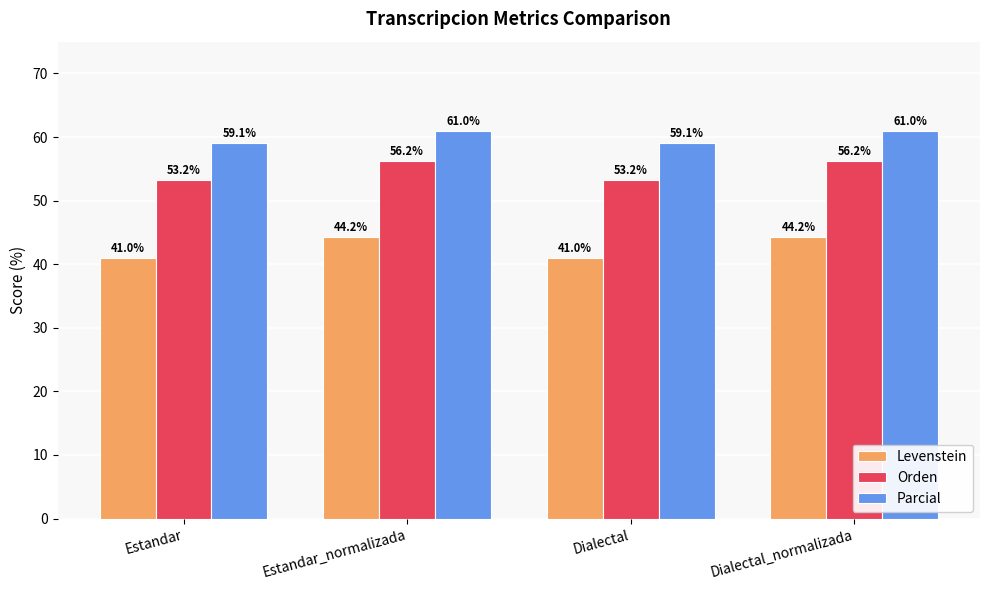

How many values in the Levenstein series exceed 44?

2